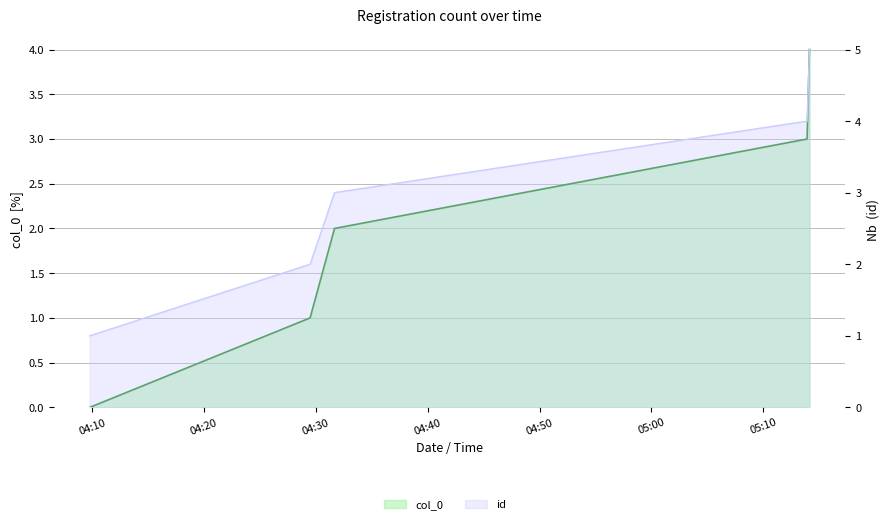

What is the sum of all col_0 values?

10